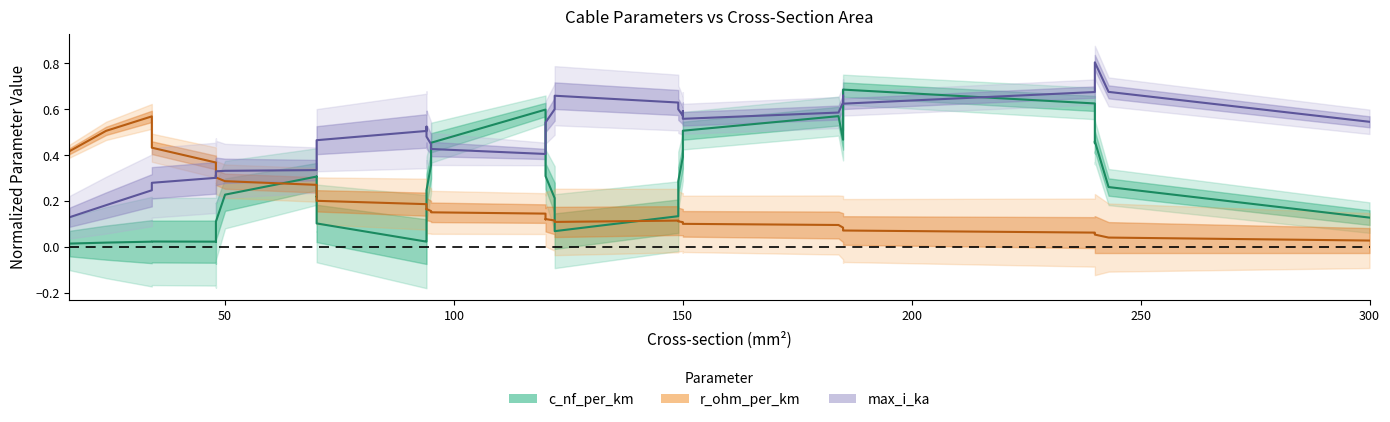

What is the difference between the second highest and second lowest values in the max_i_ka series?

0.6